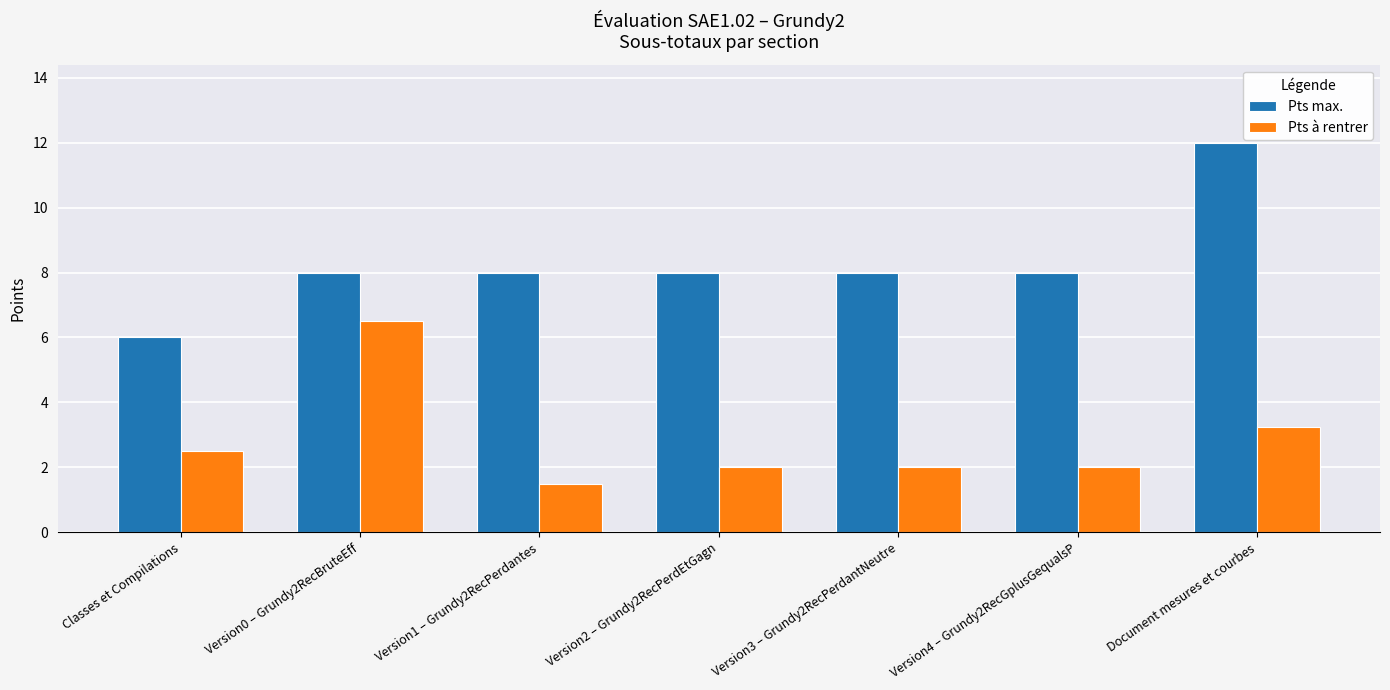

Read the Pts à rentrer value at Version4 – Grundy2RecGplusGequalsP.

2.0